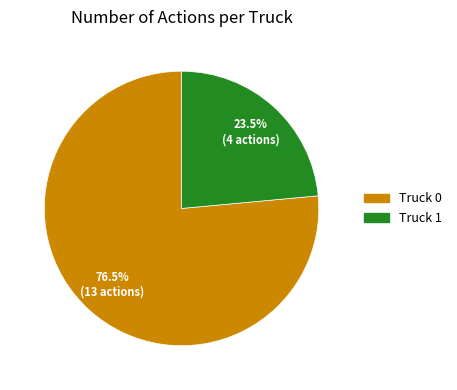

Is it true that Truck 1 is 13% of the pie?

False